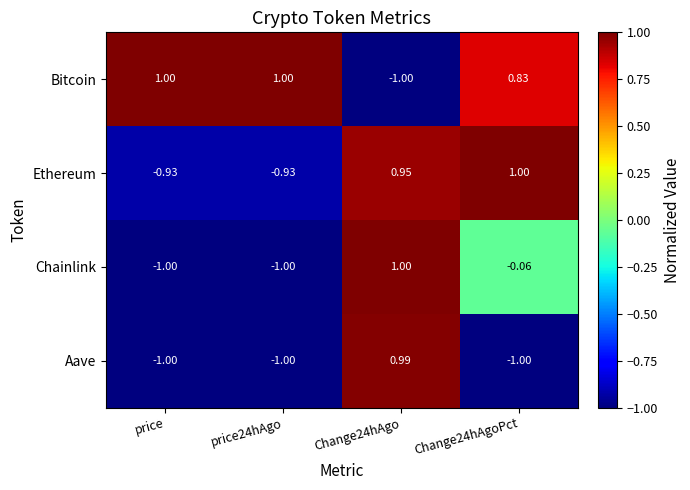

What is the difference between the highest and lowest values at price?

2.0